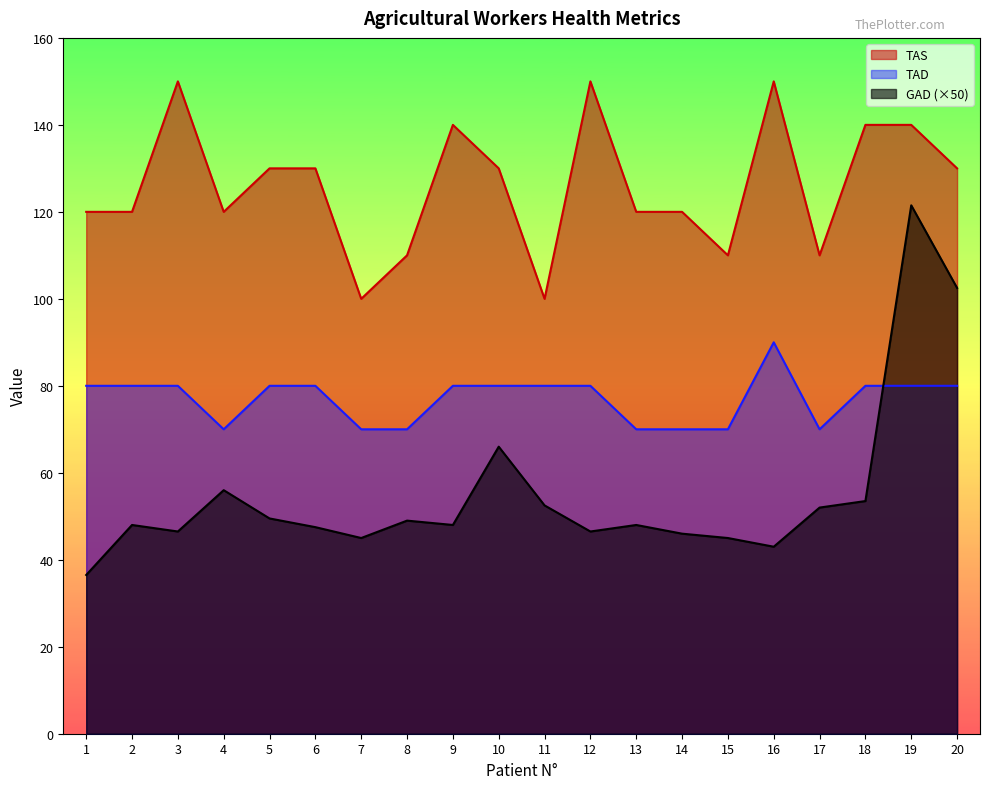

At which label is TAS closest to 125?

1